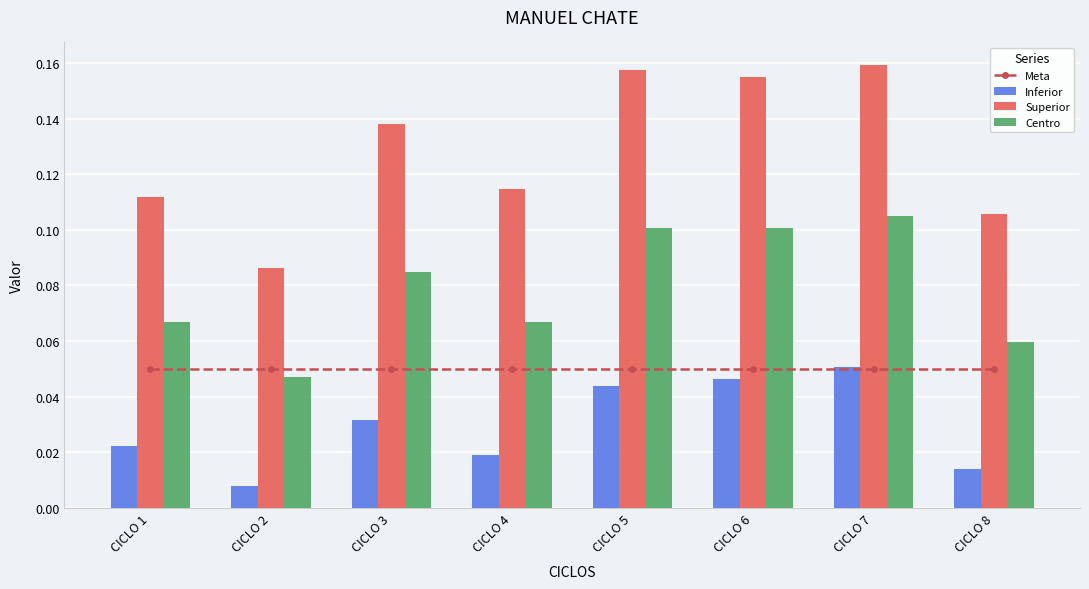

True or false: Centro has a value of 0.1 at CICLO 2.

False